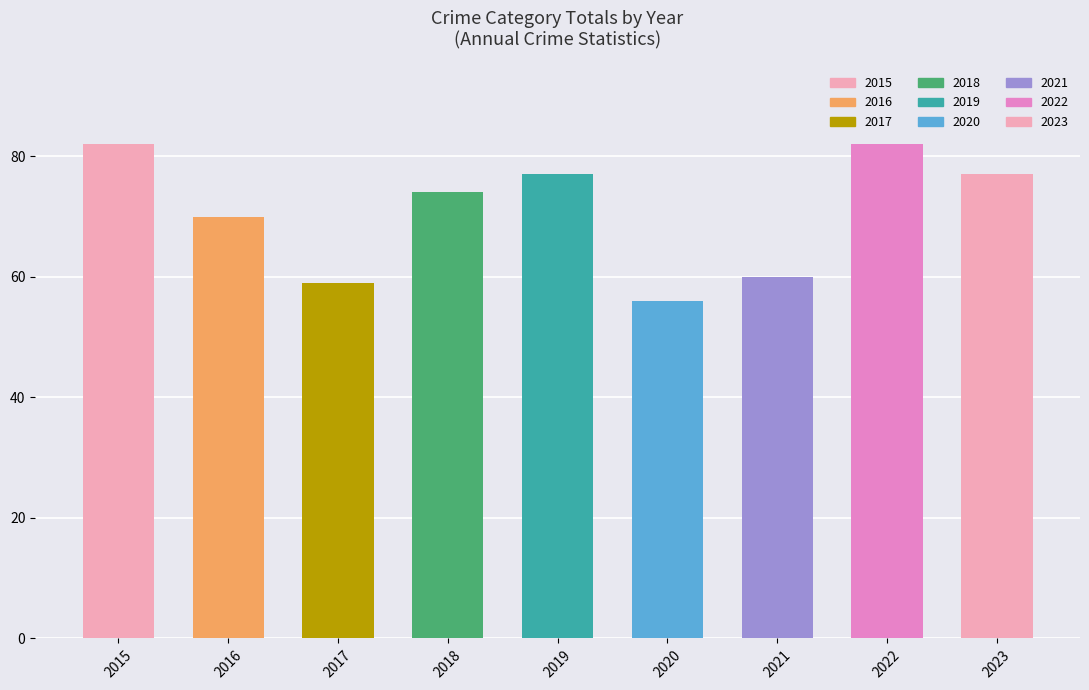

What is the ratio of the value at 2021 to the value at 2016?

0.9